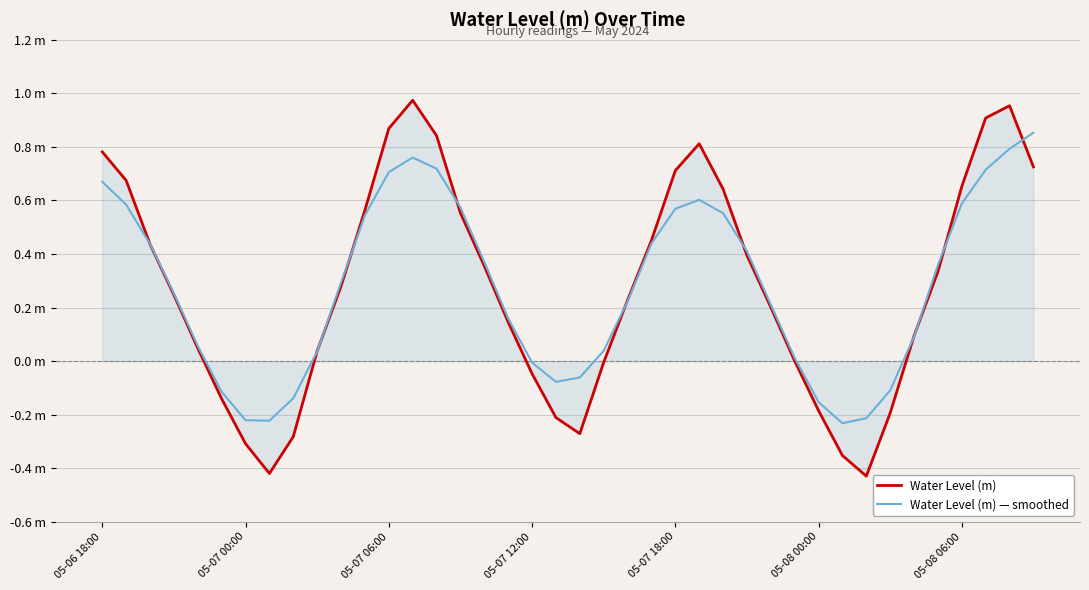

Rank the series by their maximum value, from highest to lowest.

Water Level (m), Water Level (m) — smoothed